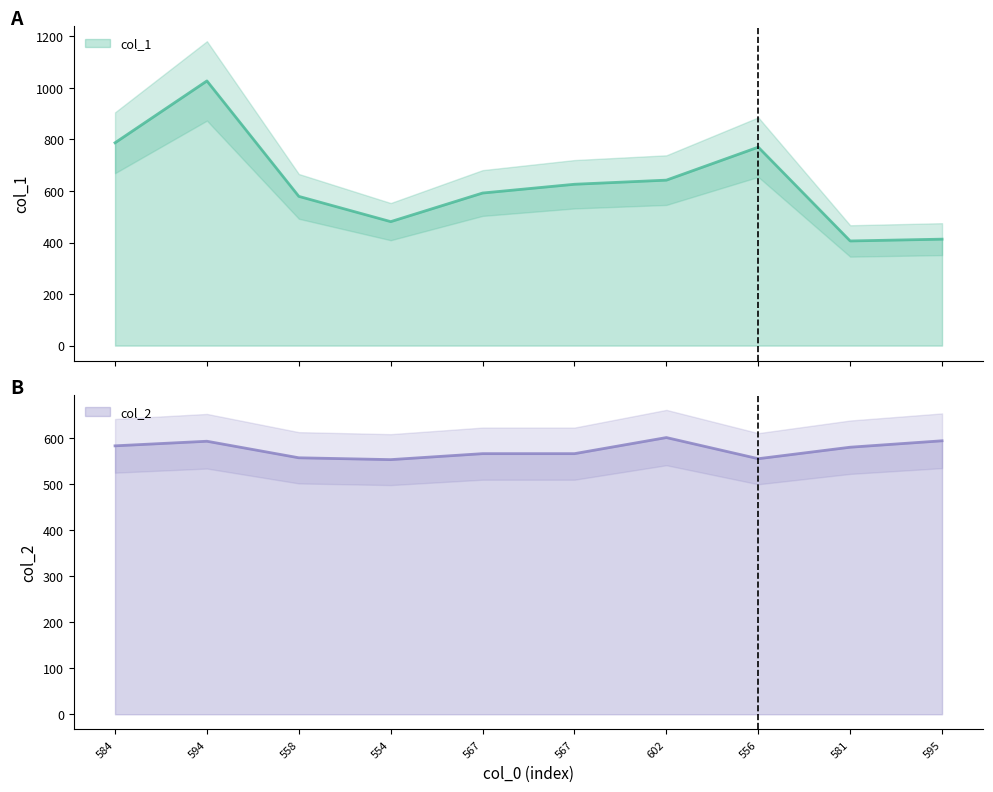

After their last crossing, which series has the higher values: col_1 or col_2?

col_2